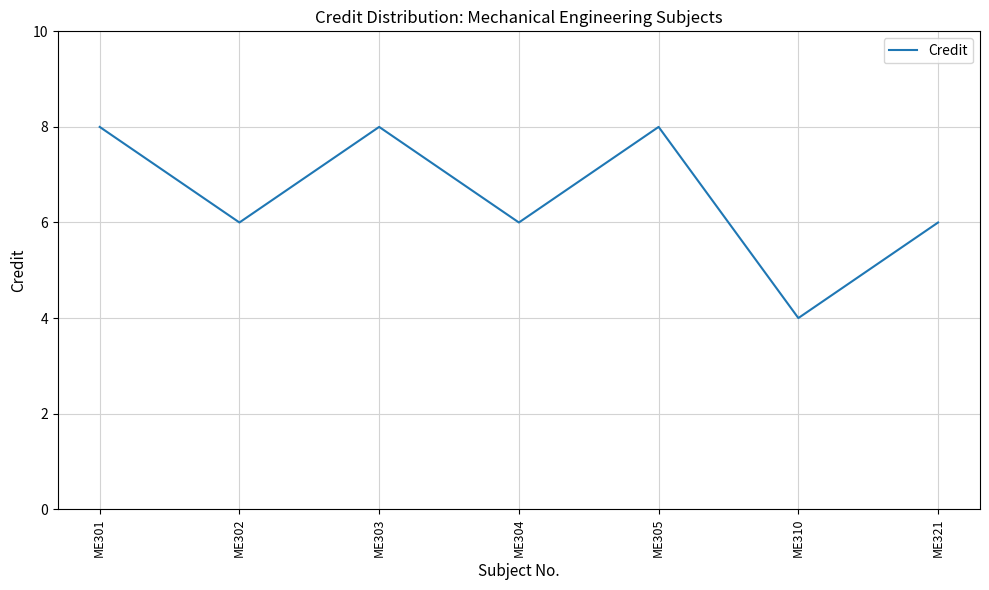

Reading left to right, transcribe all the data shown in this chart.

8	6	8	6	8	4	6